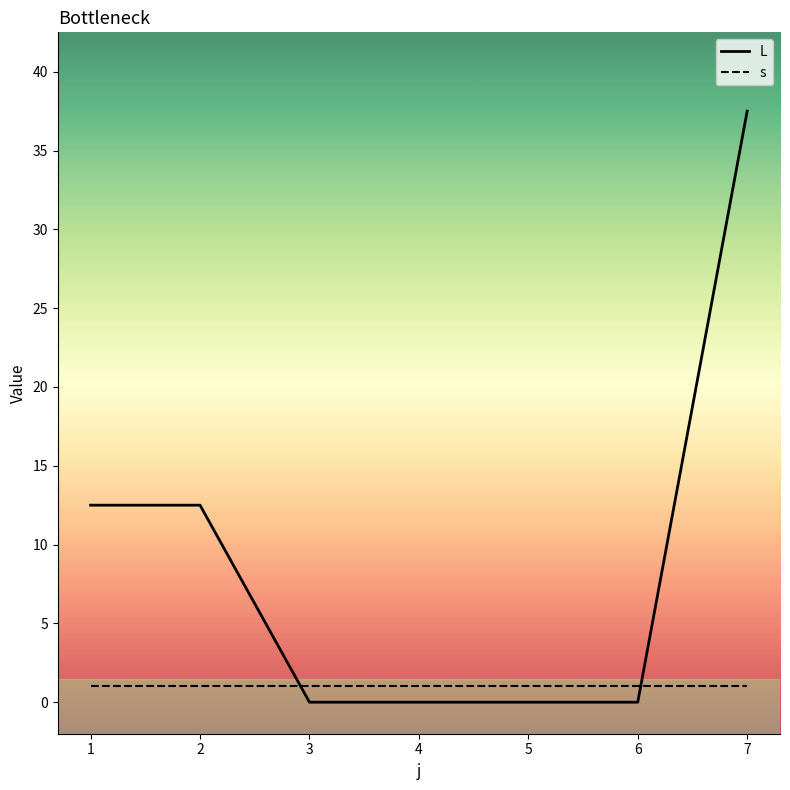

Reading left to right, list all the values displayed in this chart.

L: 12.5	12.5	0.0	0.0	0.0	0.0	37.5
s: 1.0	1.0	1.0	1.0	1.0	1.0	1.0